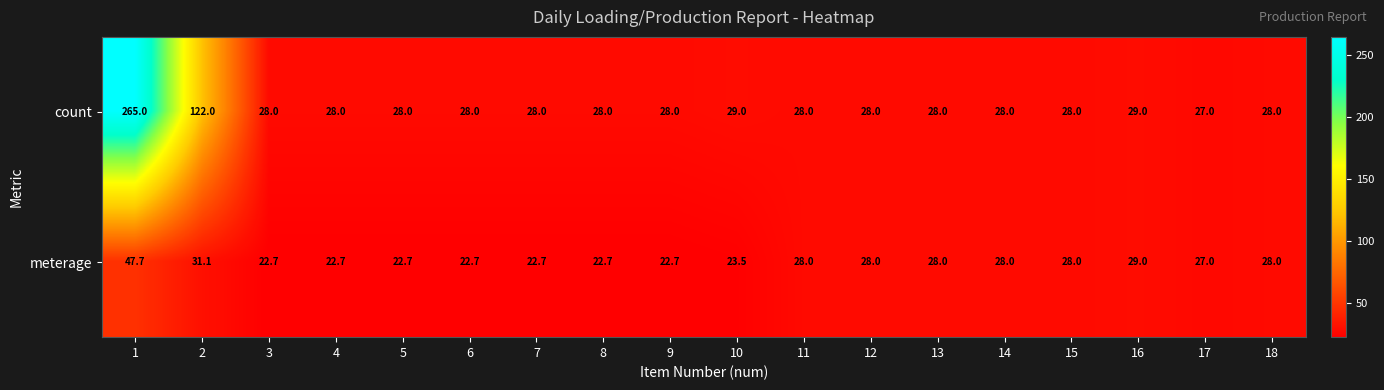

Read the count value at 5.

28.0